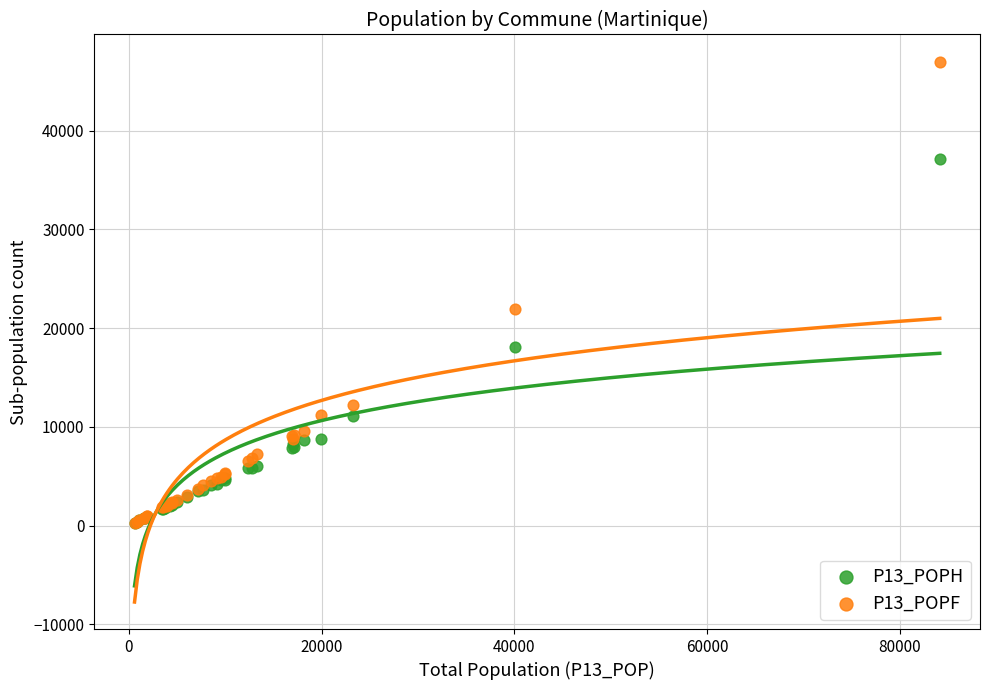

Across all series, what Y value is closest to 23643?

21914